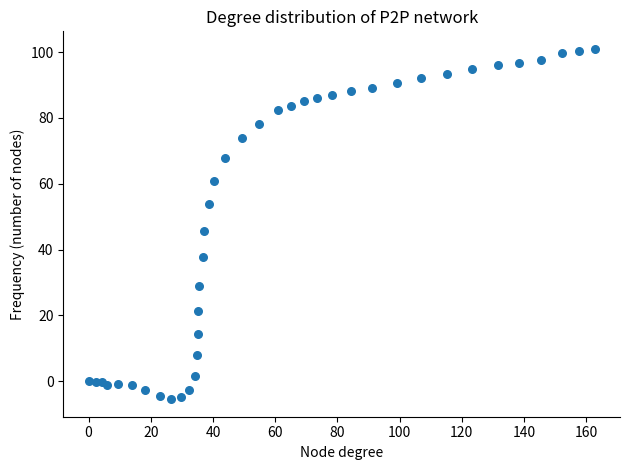

What Y value in the scatter plot is closest to 47?

45.5